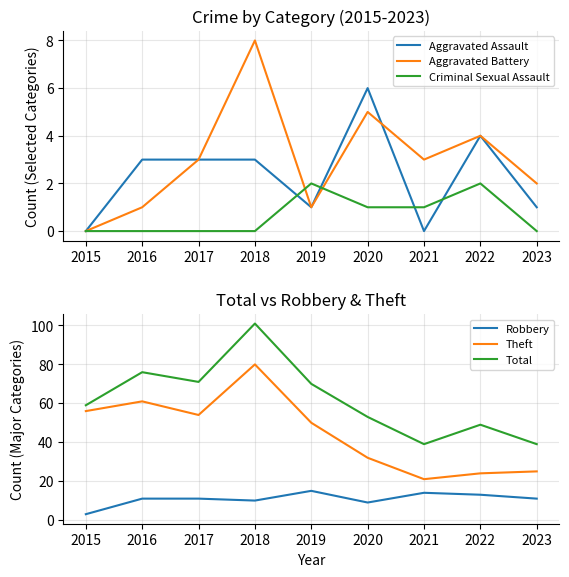

Which series changed the most between 2019 and 2021?

Total